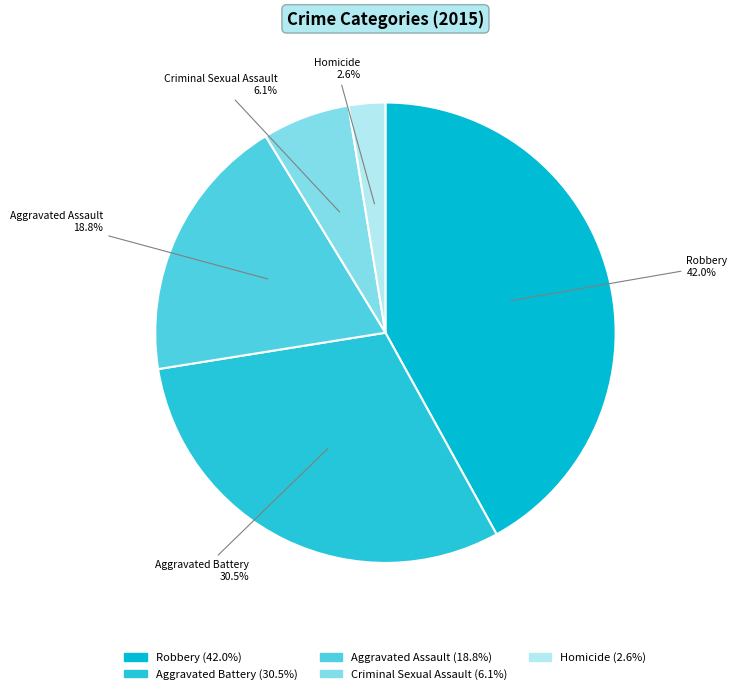

To the nearest percent, what portion does Homicide represent?

3%